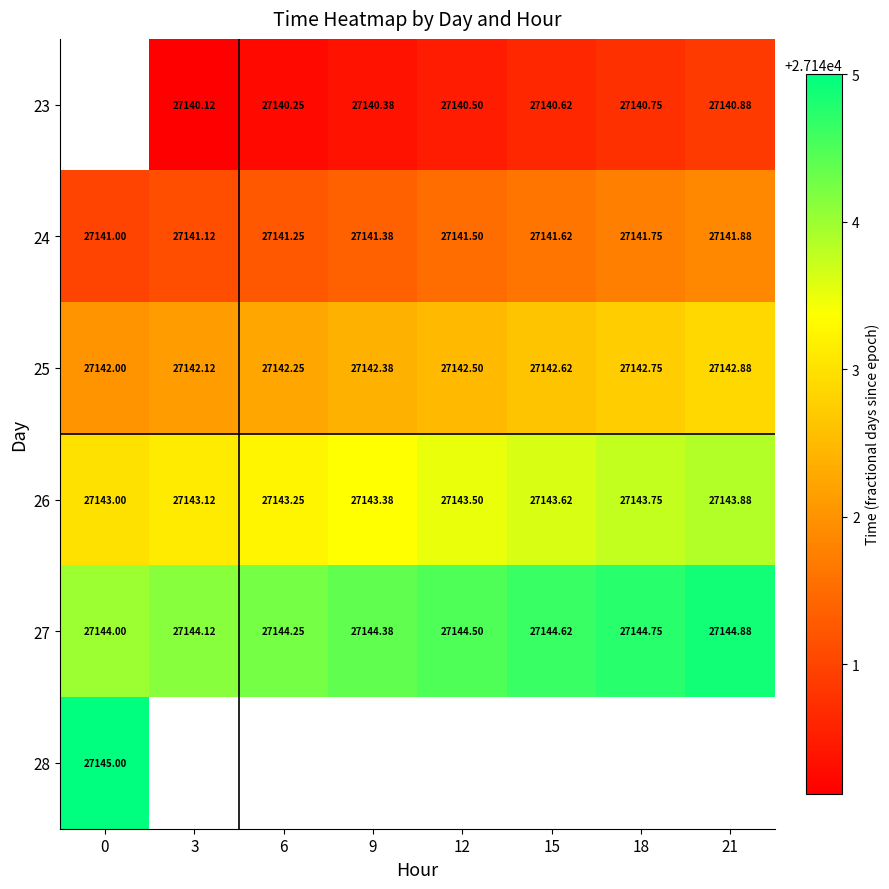

Is the value of 24 at 21 greater than the value of 26 at 6?

No